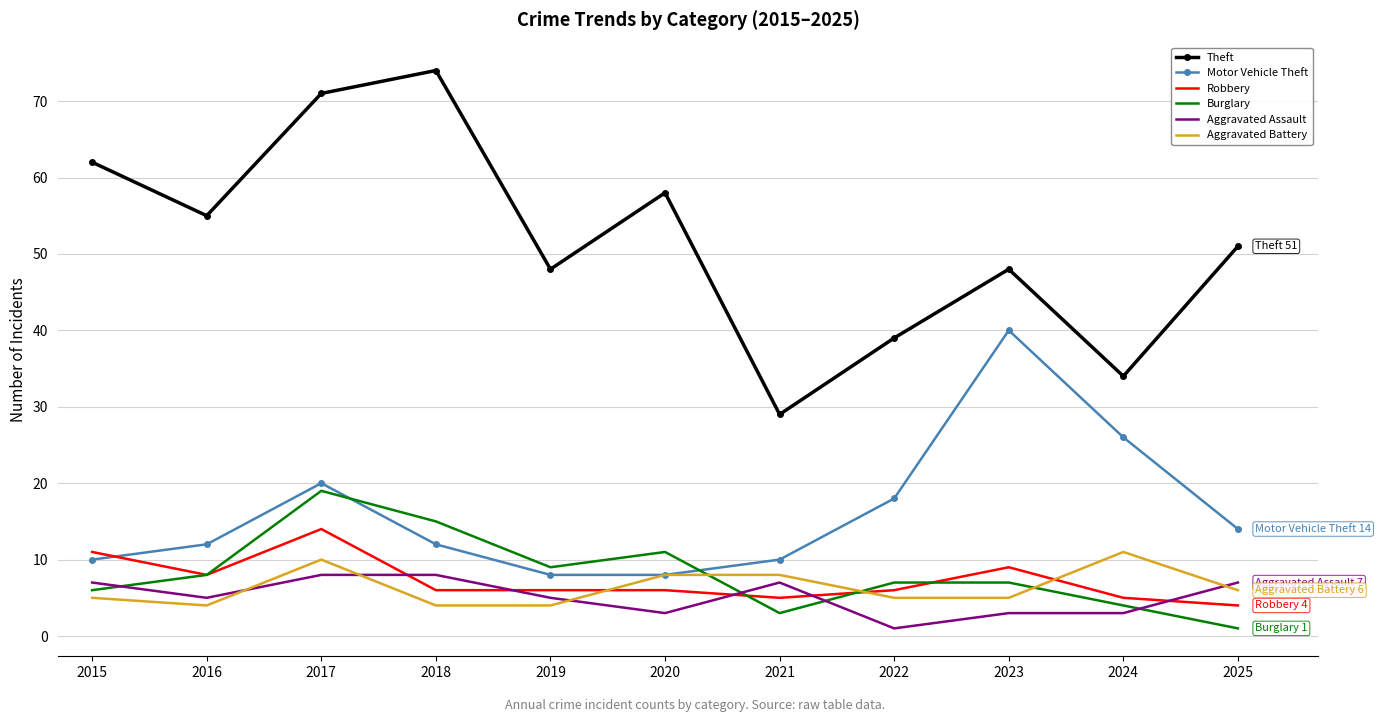

Which series has the widest spread of values?

Theft